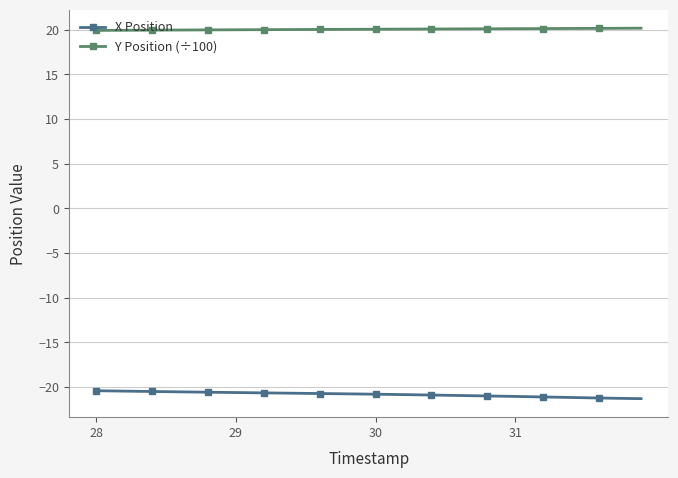

What is the sum of all X Position values?

-833.6